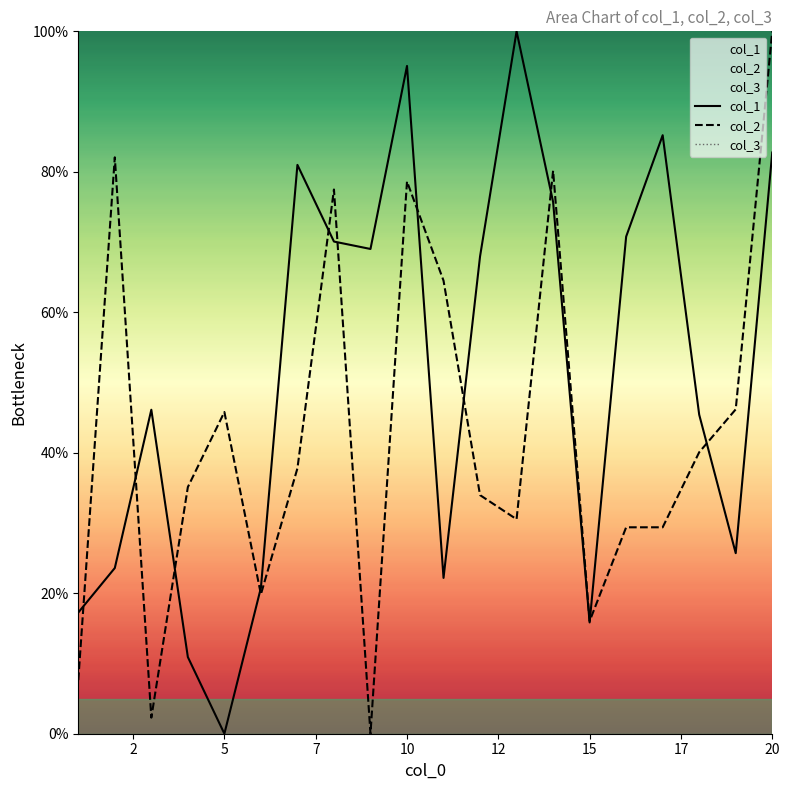

Reading left to right, transcribe all the data shown in this chart.

col_1: 17.3	23.6	46.1	10.9	0.0	20.8	81.0	70.1	69.0	95.1	22.2	68.0	100.0	75.7	15.8	70.8	85.2	45.4	25.7	82.7
col_2: 7.6	82.1	2.3	35.1	45.8	19.8	37.8	77.5	0.0	78.6	64.5	34.0	30.5	80.2	16.0	29.4	29.4	40.1	46.2	100.0
col_3: 0.0	0.0	0.0	0.0	0.0	0.0	0.0	0.0	0.0	0.0	0.0	0.0	0.0	0.0	0.0	0.0	0.0	0.0	0.0	0.0